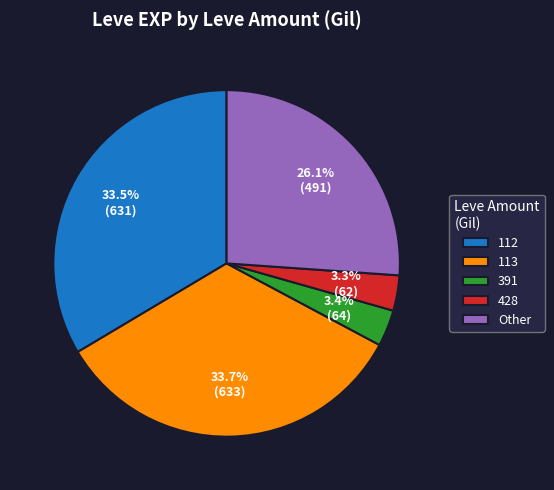

How many segments does this pie chart have?

5